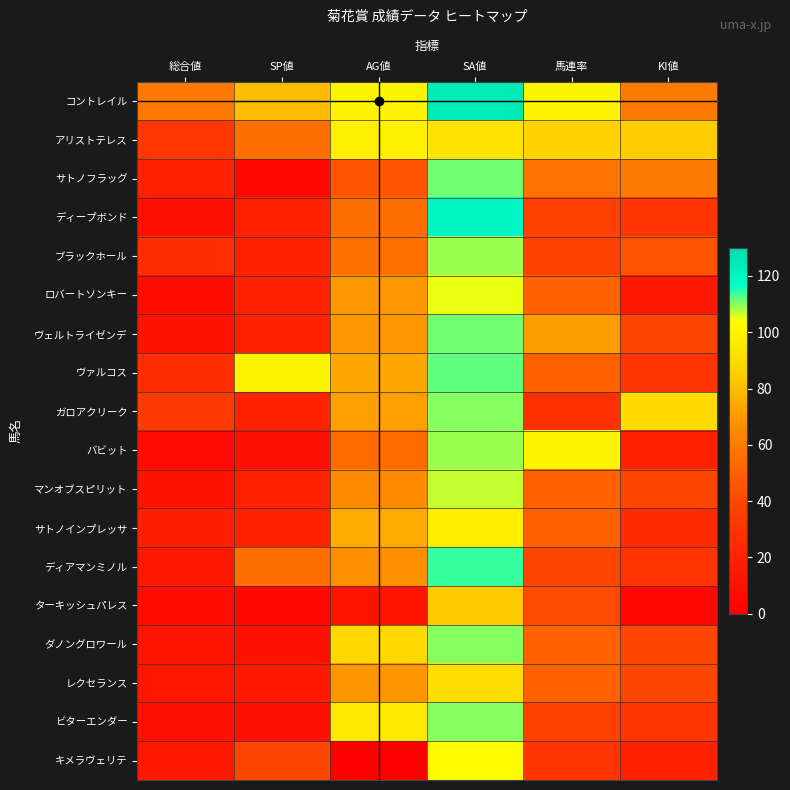

Rank the series by their maximum value, from lowest to highest.

ターキッシュパレス, レクセランス, サトノインプレッサ, アリストテレス, キメラヴェリテ, ロバートソンキー, マンオブスピリット, ブラックホール, バビット, ガロアクリーク, ダノングロワール, ビターエンダー, サトノフラッグ, ヴェルトライゼンデ, ヴァルコス, ディアマンミノル, ディープボンド, コントレイル